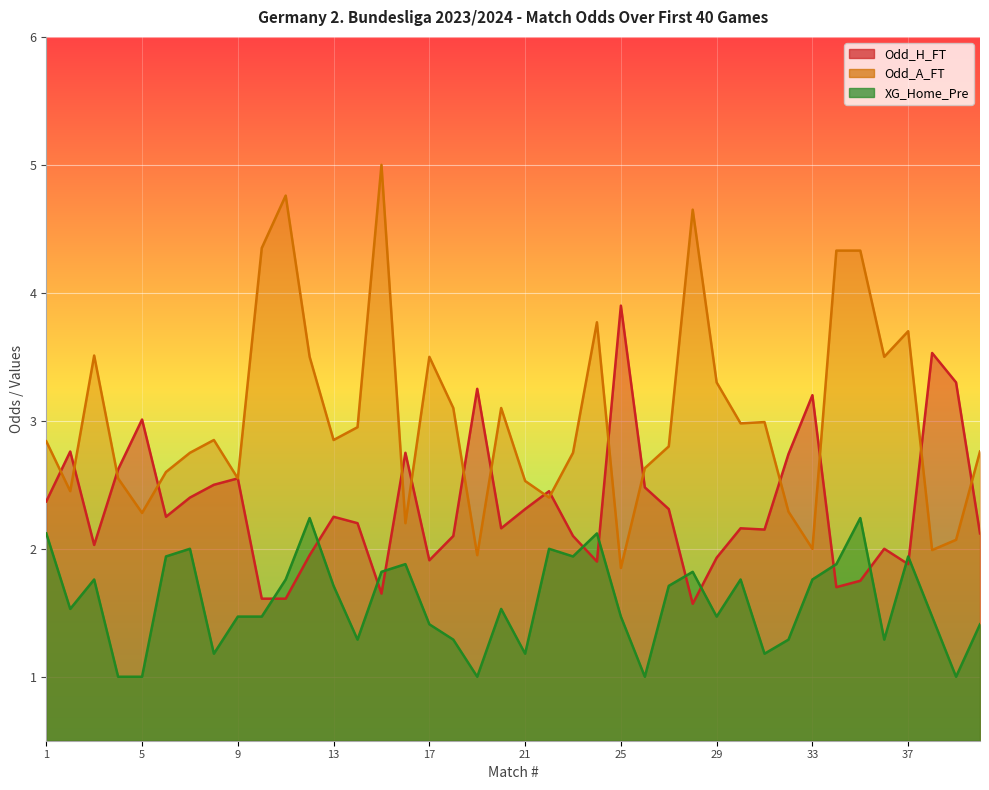

Reading left to right, extract all data points from this chart.

Odd_H_FT: 1=2.4	2=2.8	3=2.0	4=2.6	5=3.0	6=2.2	7=2.4	8=2.5	9=2.5	10=1.6	11=1.6	12=1.9	13=2.2	14=2.2	15=1.6	16=2.8	17=1.9	18=2.1	19=3.2	20=2.2	21=2.3	22=2.5	23=2.1	24=1.9	25=3.9	26=2.5	27=2.3	28=1.6	29=1.9	30=2.2	31=2.1	32=2.7	33=3.2	34=1.7	35=1.8	36=2.0	37=1.9	38=3.5	39=3.3	40=2.1
Odd_A_FT: 1=2.8	2=2.5	3=3.5	4=2.5	5=2.3	6=2.6	7=2.8	8=2.9	9=2.5	10=4.3	11=4.8	12=3.5	13=2.9	14=3.0	15=5.0	16=2.2	17=3.5	18=3.1	19=1.9	20=3.1	21=2.5	22=2.4	23=2.8	24=3.8	25=1.9	26=2.6	27=2.8	28=4.7	29=3.3	30=3.0	31=3.0	32=2.3	33=2.0	34=4.3	35=4.3	36=3.5	37=3.7	38=2.0	39=2.1	40=2.8
XG_Home_Pre: 1=2.1	2=1.5	3=1.8	4=1.0	5=1.0	6=1.9	7=2.0	8=1.2	9=1.5	10=1.5	11=1.8	12=2.2	13=1.7	14=1.3	15=1.8	16=1.9	17=1.4	18=1.3	19=1.0	20=1.5	21=1.2	22=2.0	23=1.9	24=2.1	25=1.5	26=1.0	27=1.7	28=1.8	29=1.5	30=1.8	31=1.2	32=1.3	33=1.8	34=1.9	35=2.2	36=1.3	37=1.9	38=1.5	39=1.0	40=1.4